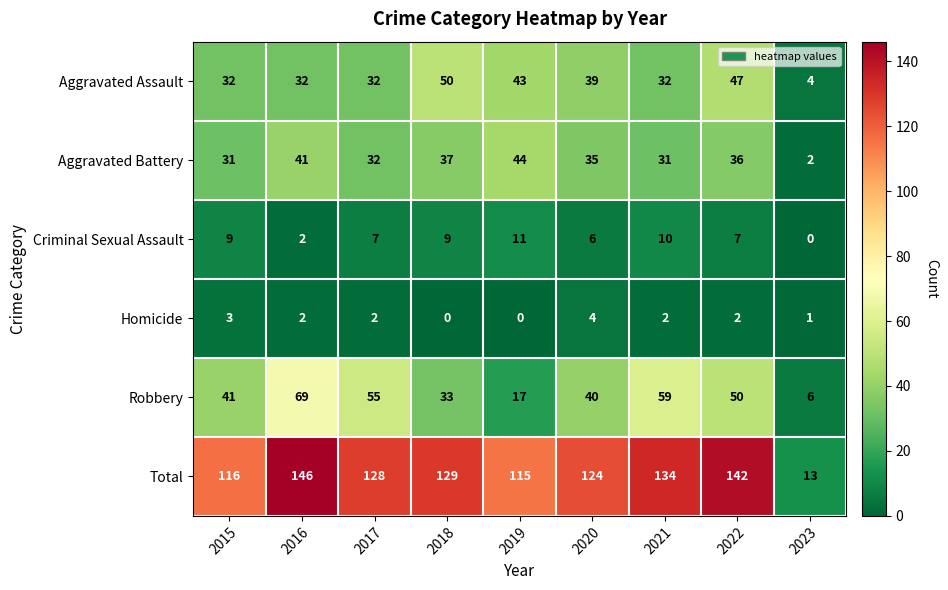

Rank the series by their maximum value, from highest to lowest.

Total, Robbery, Aggravated Assault, Aggravated Battery, Criminal Sexual Assault, Homicide